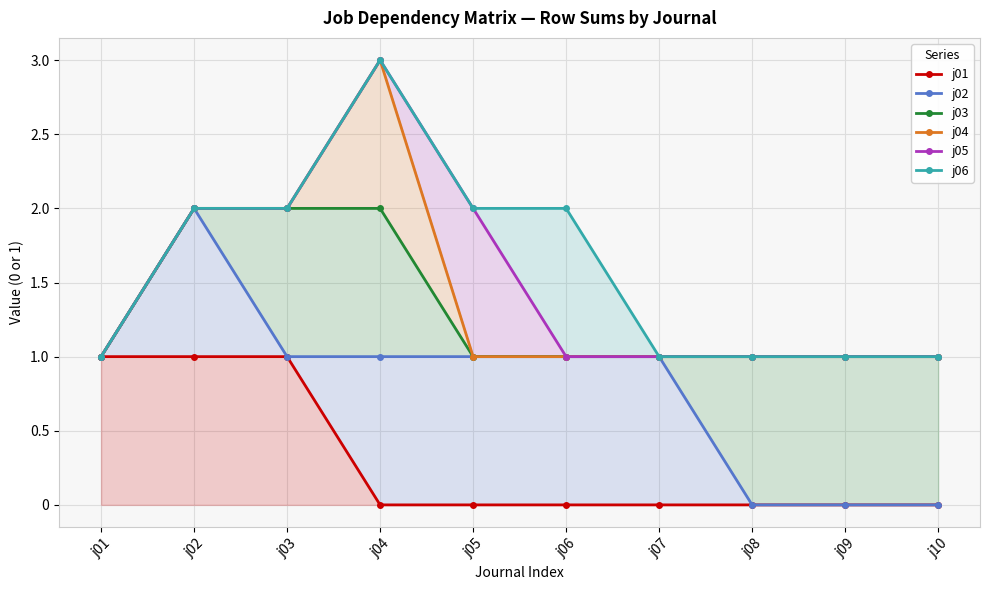

Which category has the highest value in the j06 series?

j04